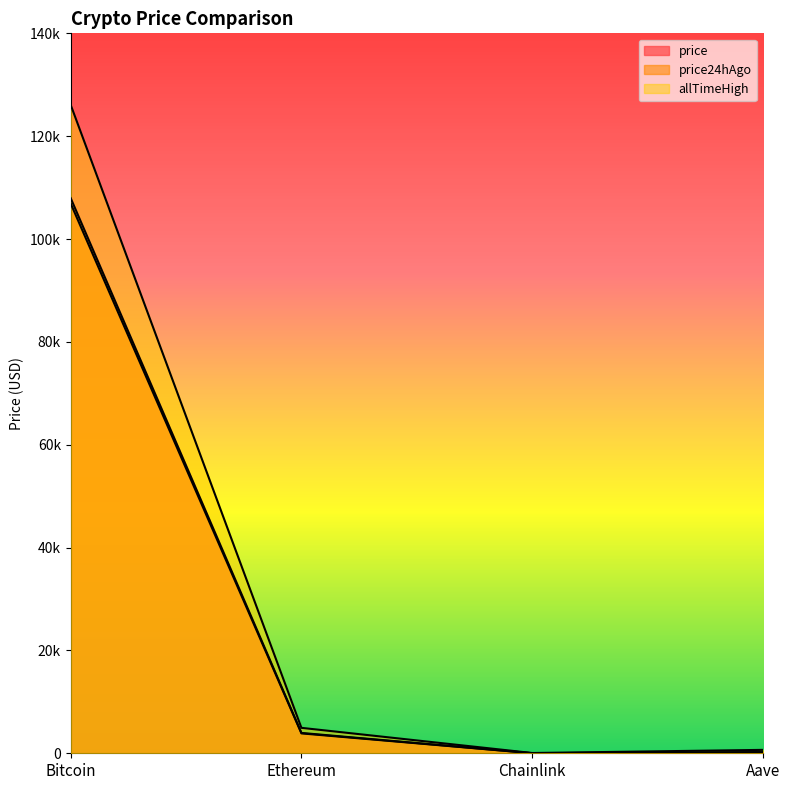

What is the value of the allTimeHigh point at the 1st from the left?

126080.0